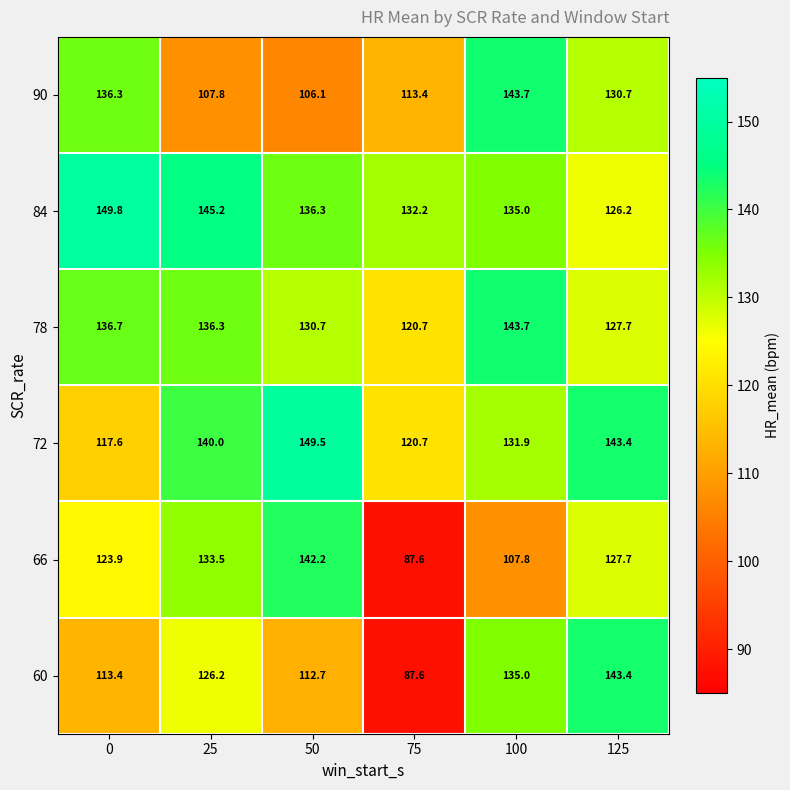

At how many categories does at least one series exceed 111?

6